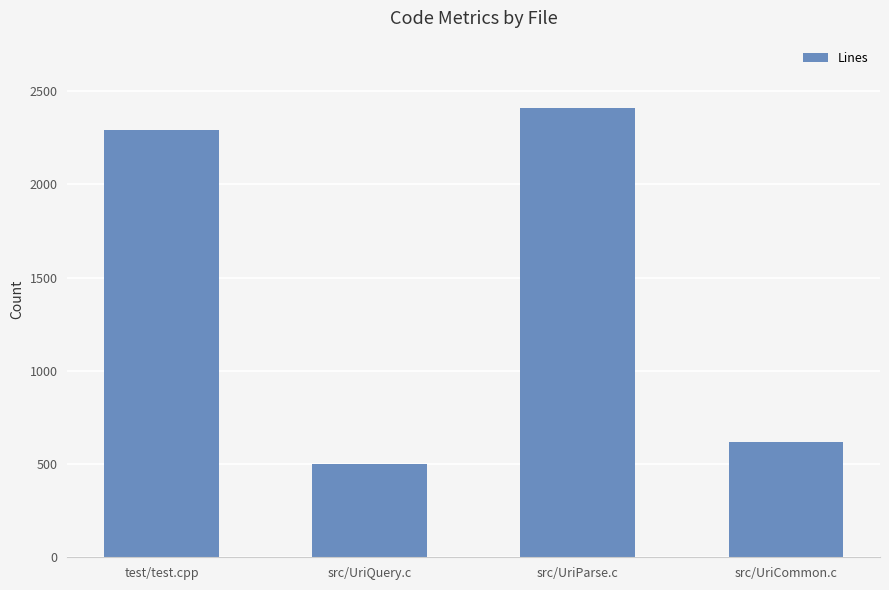

List the labels in order of value, smallest first.

src/UriQuery.c, src/UriCommon.c, test/test.cpp, src/UriParse.c